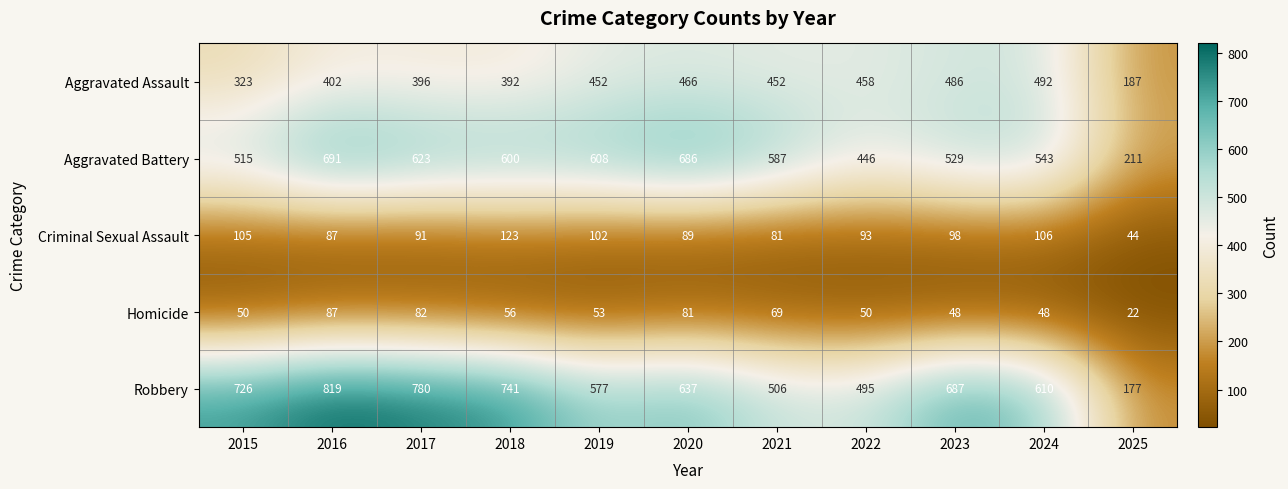

The value of Aggravated Assault at 2015 is 323. True or false?

True